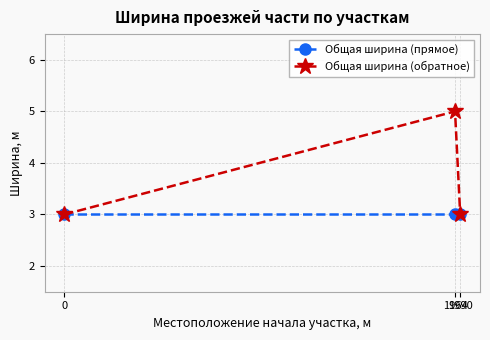

Reading left to right, list all the values displayed in this chart.

Общая ширина (прямое): 0=3	1964=3	1990=3
Общая ширина (обратное): 0=3	1964=5	1990=3